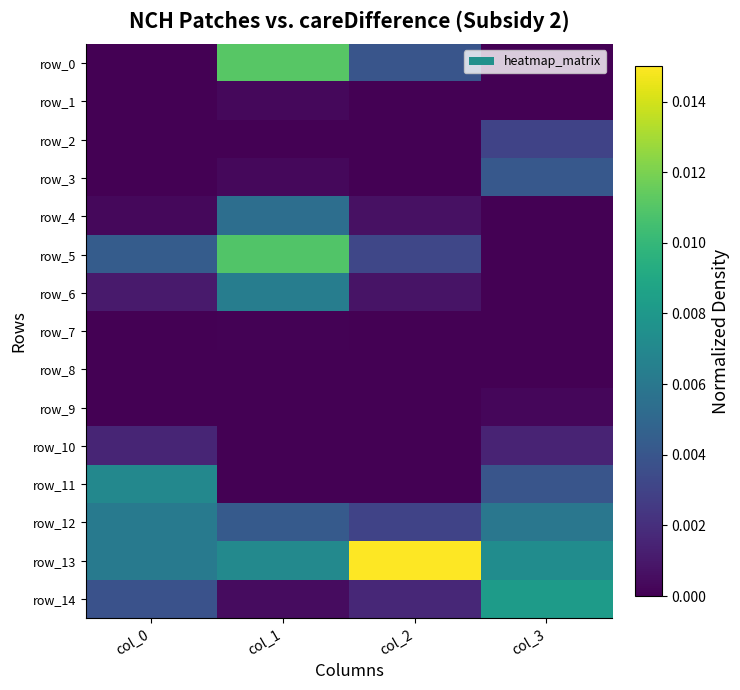

List the labels in order of row_4 value, smallest first.

col_3, col_0, col_2, col_1